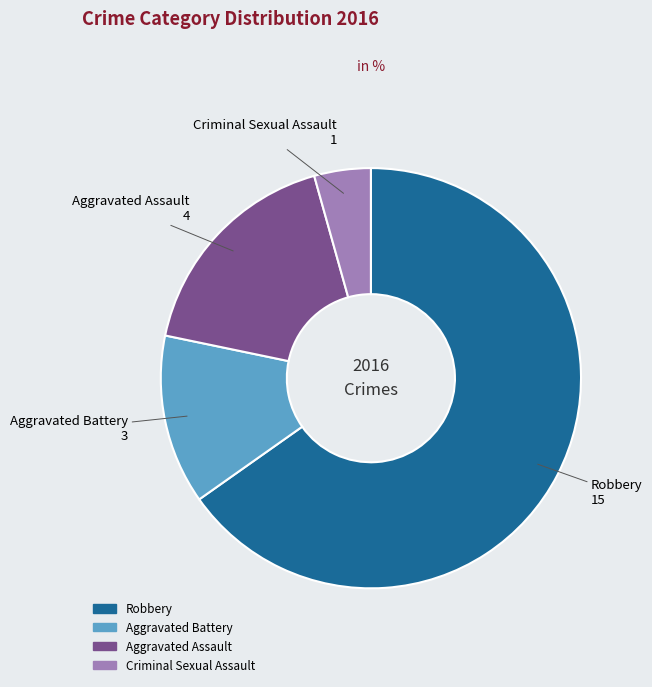

Is there a majority slice in this chart?

Yes